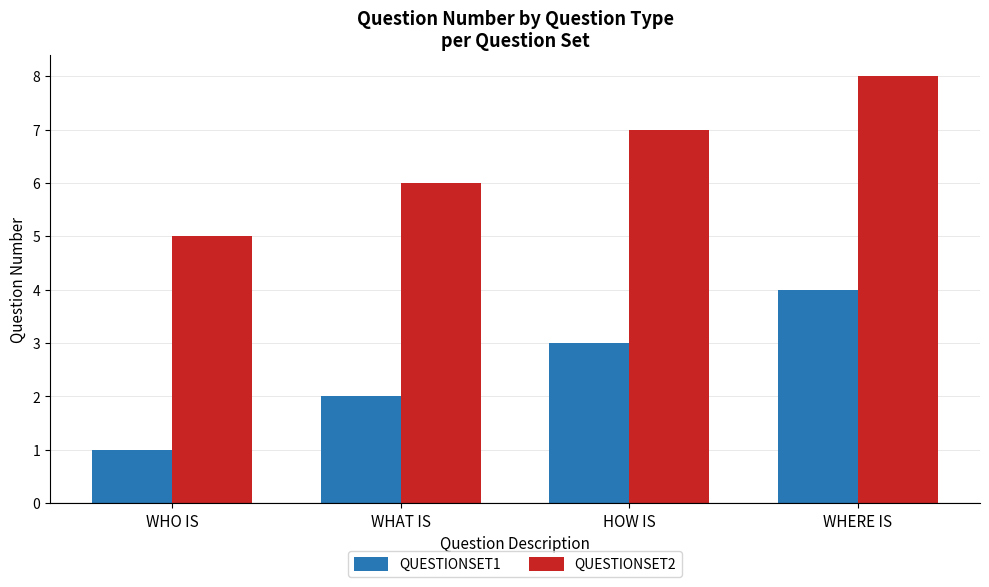

What is the sum of all QUESTIONSET1 values?

10